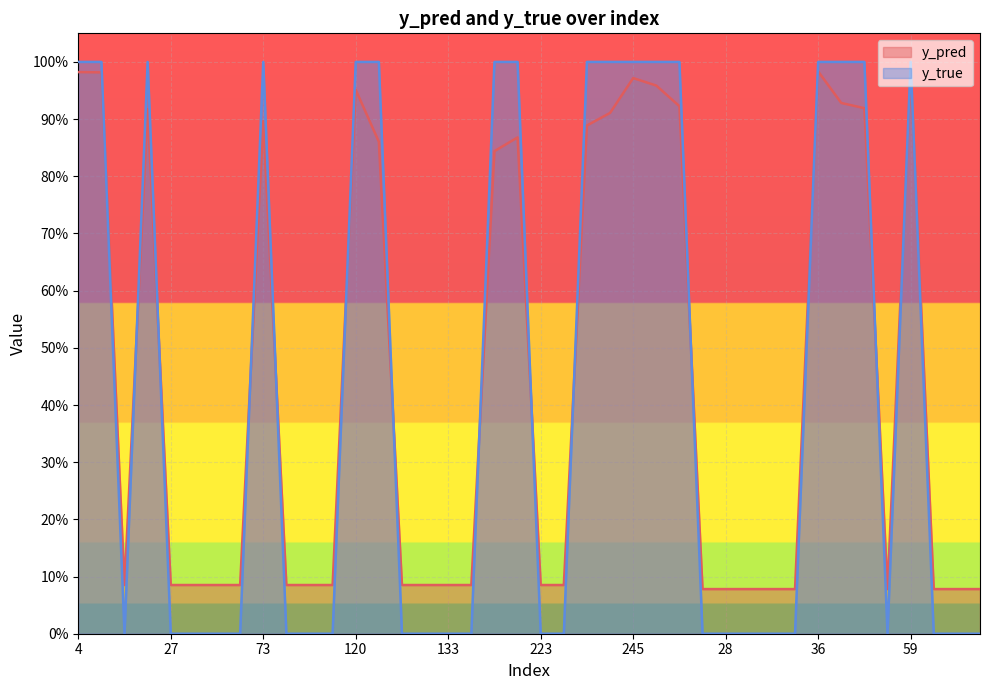

Which category has the lowest value in the y_true series?

15